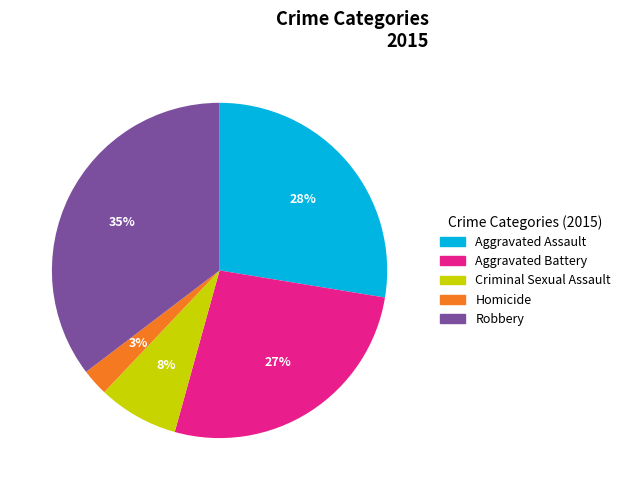

What is the largest slice in the pie chart?

Robbery